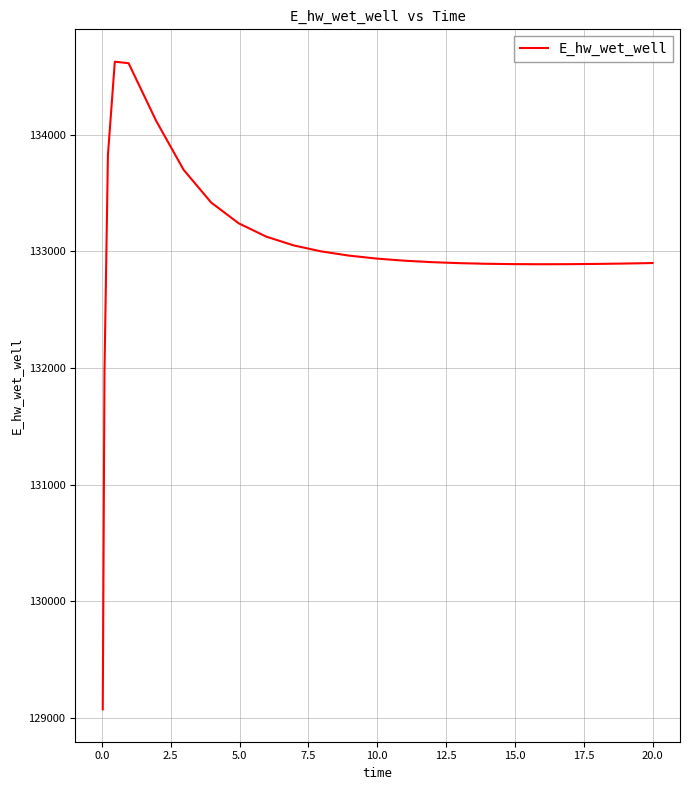

What is the maximum value shown in the chart?

134628.7